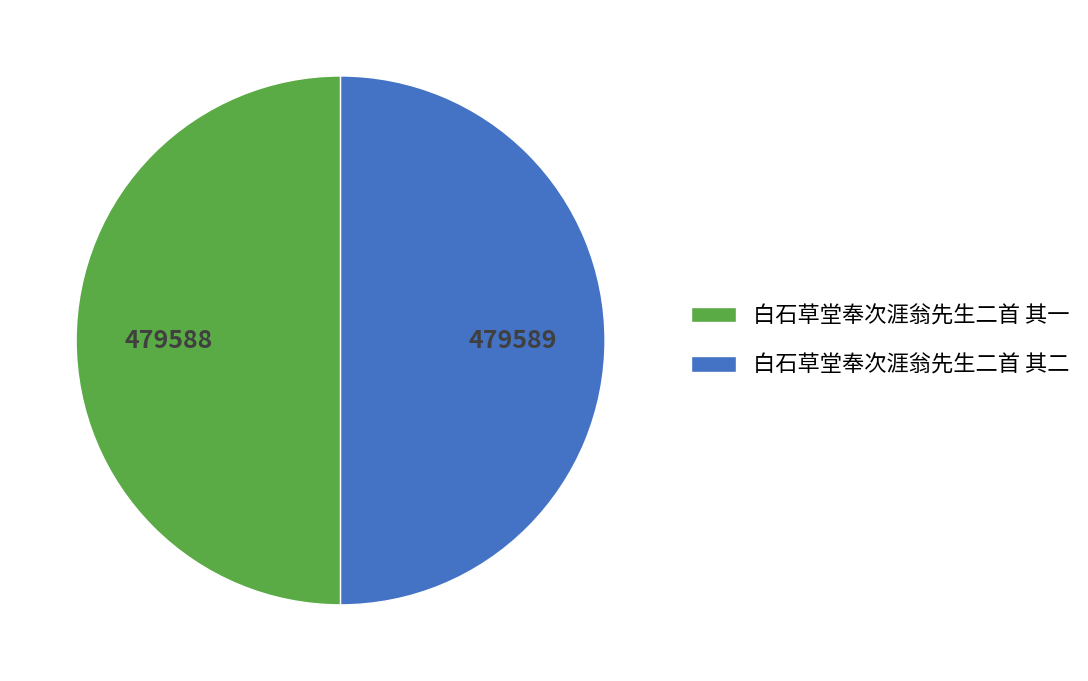

Is it true that 白石草堂奉次涯翁先生二首 其一 is 50% of the pie?

True